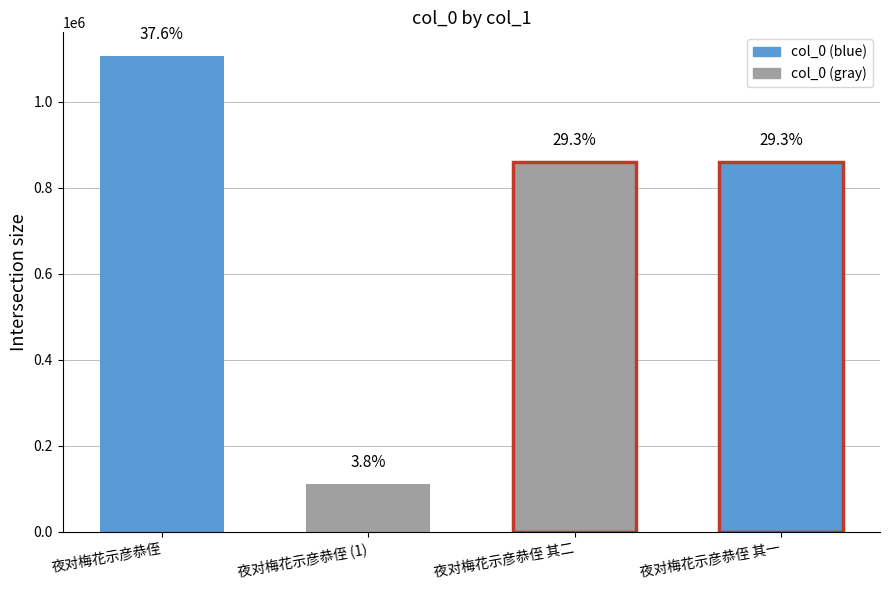

What is the minimum value shown in the chart?

111425